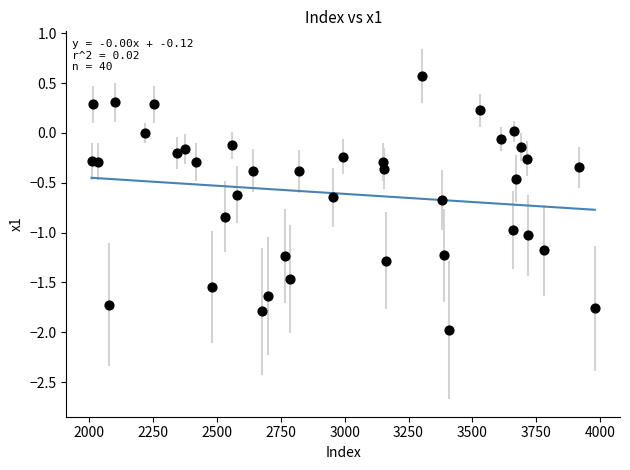

What is the range of X values (max minus min)?

1969.0